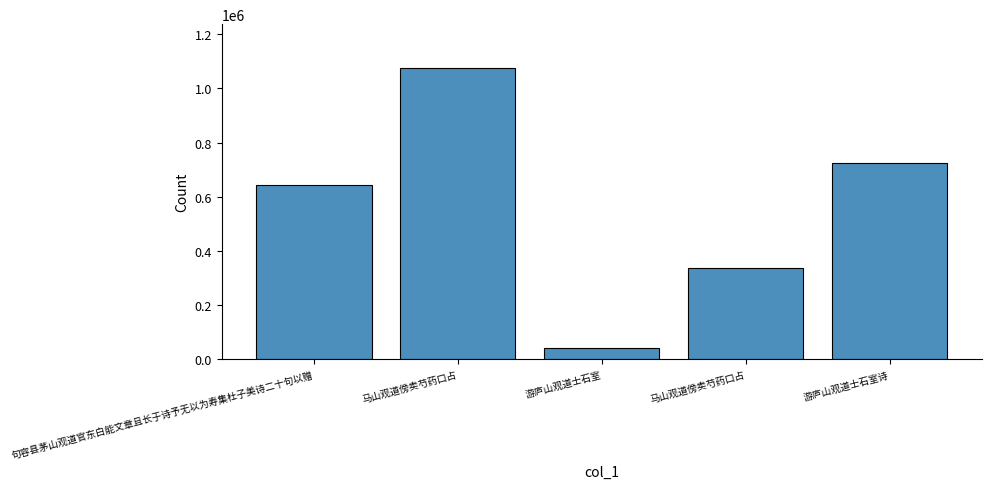

Which category has the highest value across all series?

马山观道傍卖芍药口占